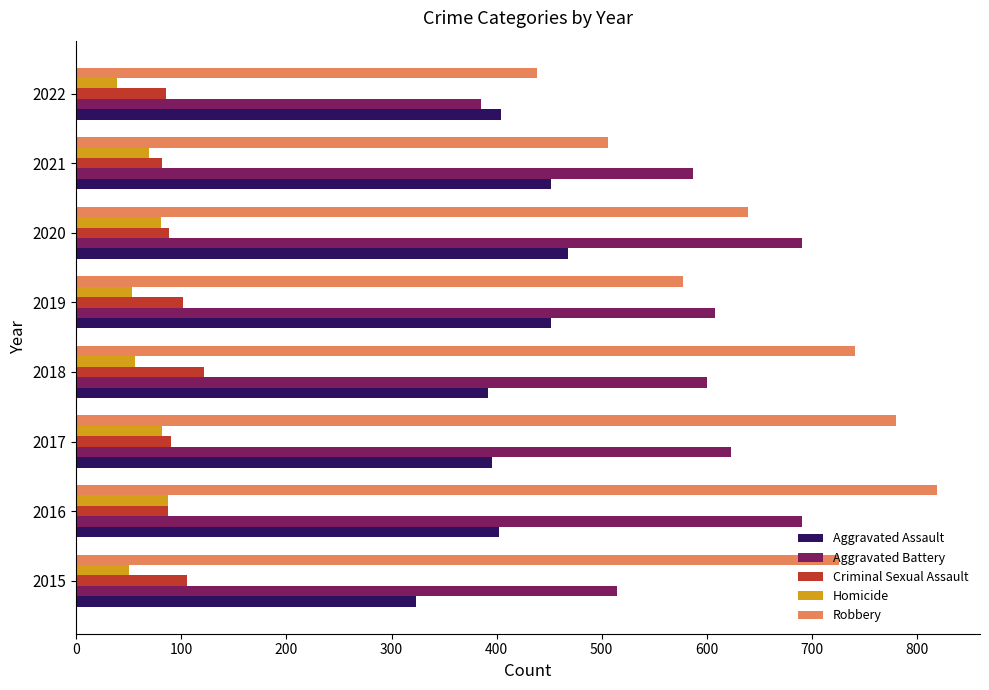

At which category is the sum across all series the highest?

2016